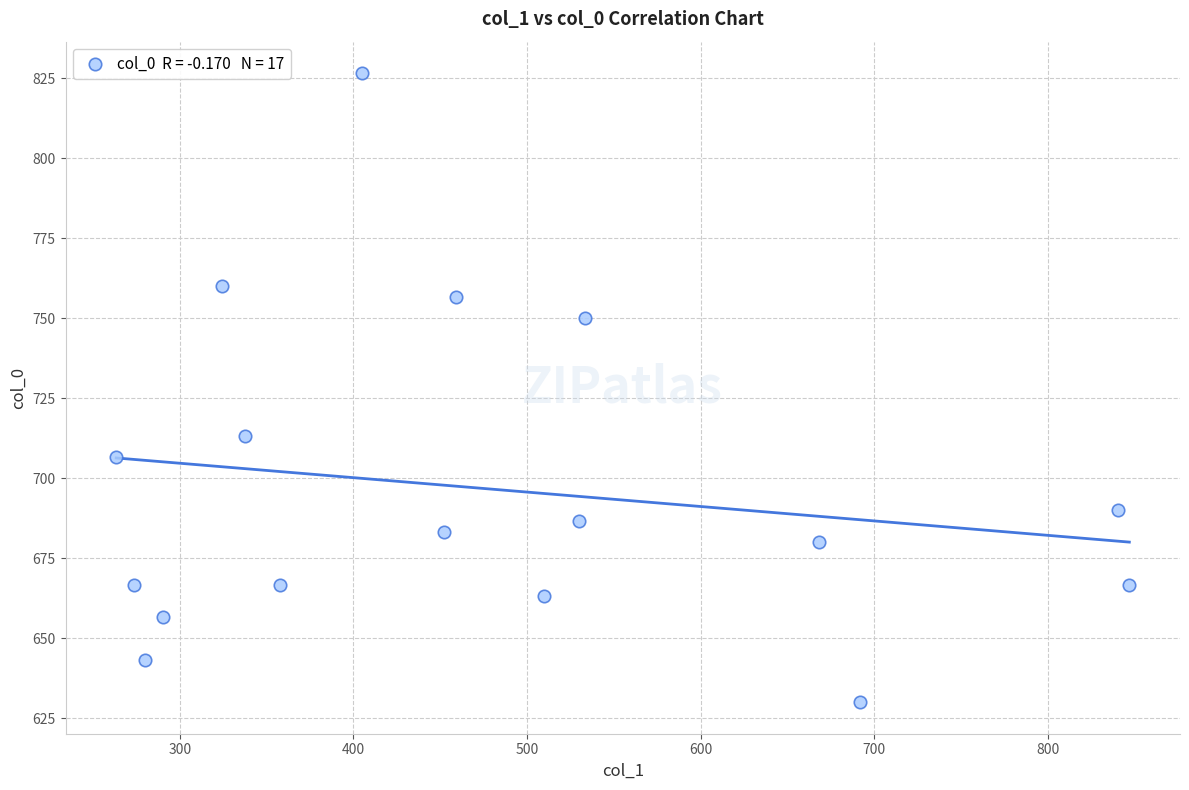

What Y value in the scatter plot is closest to 728?

713.3